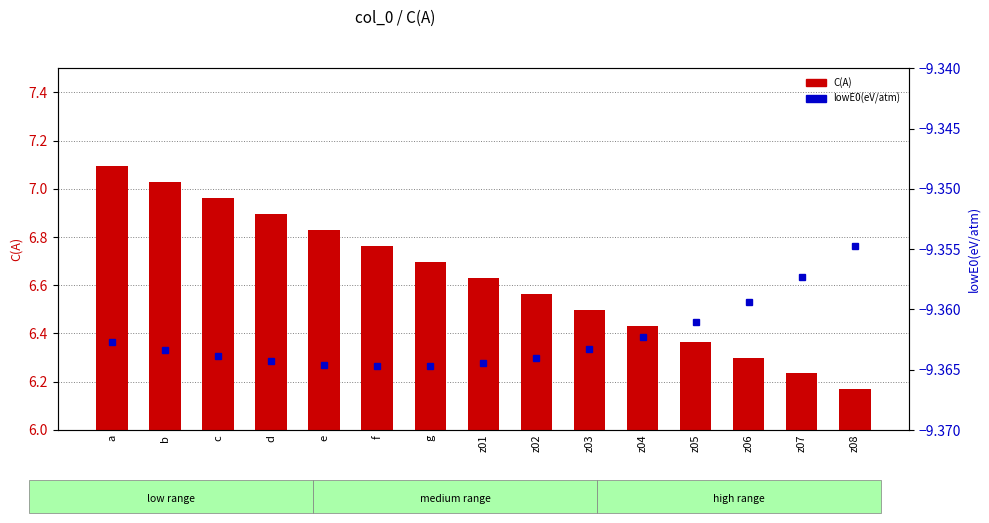

List the series in order of their overall mean, highest first.

C(A), lowE0(eV/atm)